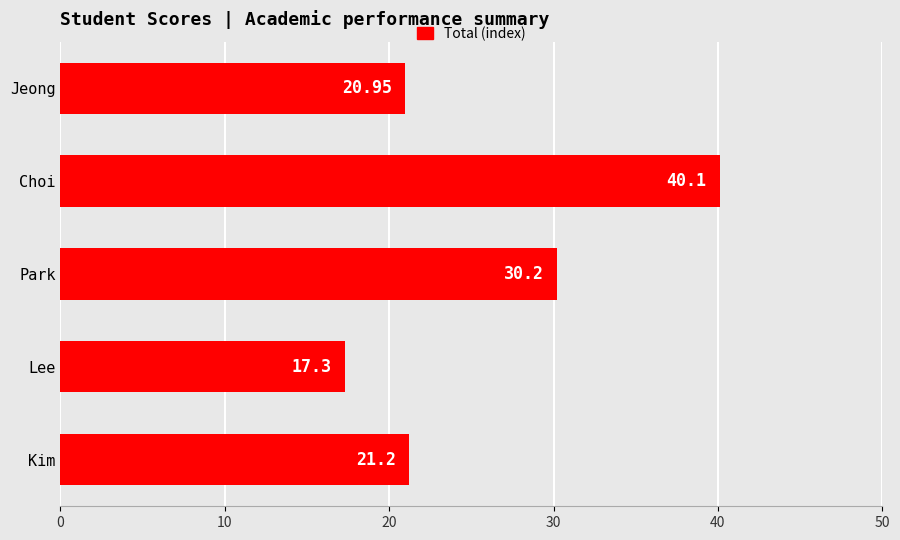

Which has a higher value, Lee or Park?

Park